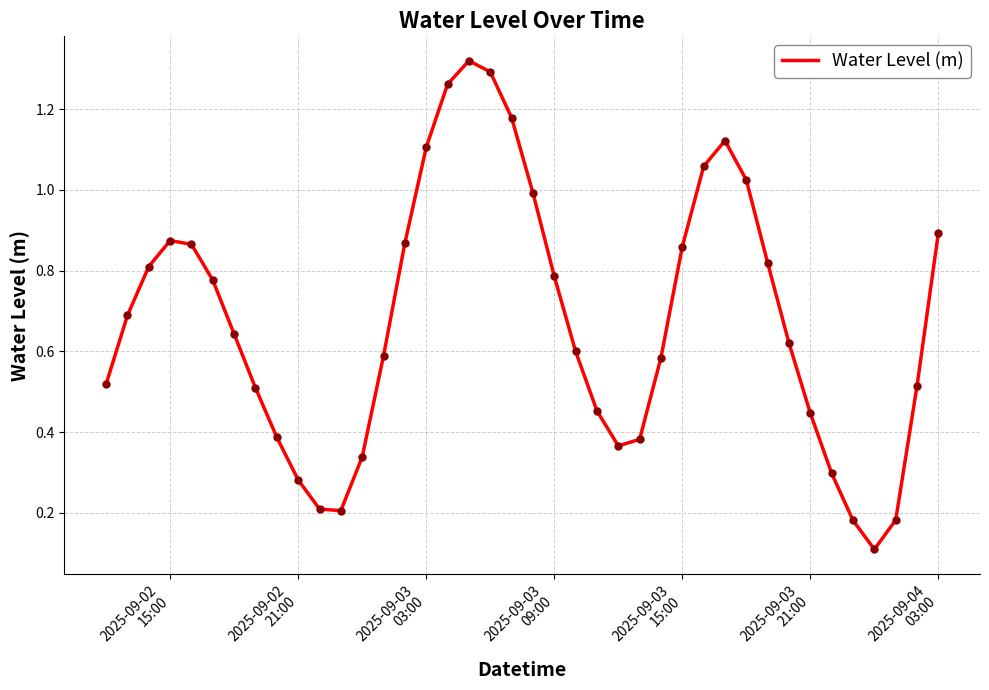

What is the value of the 17th point from the left?

1.3